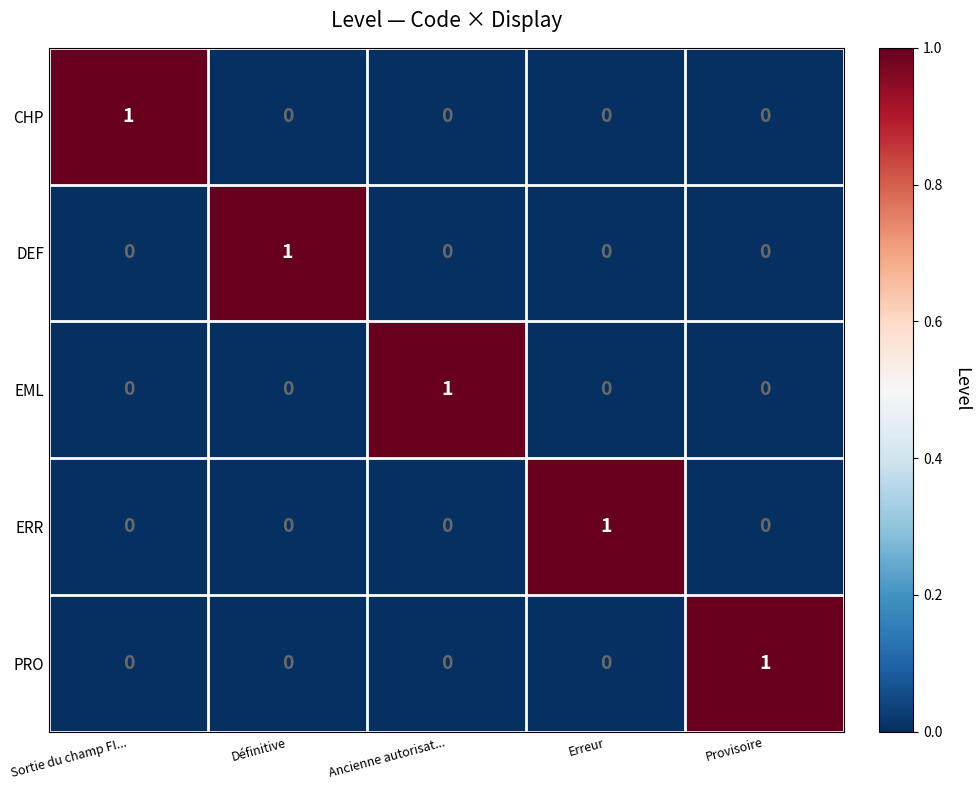

How many EML values are between 0 and 1?

5